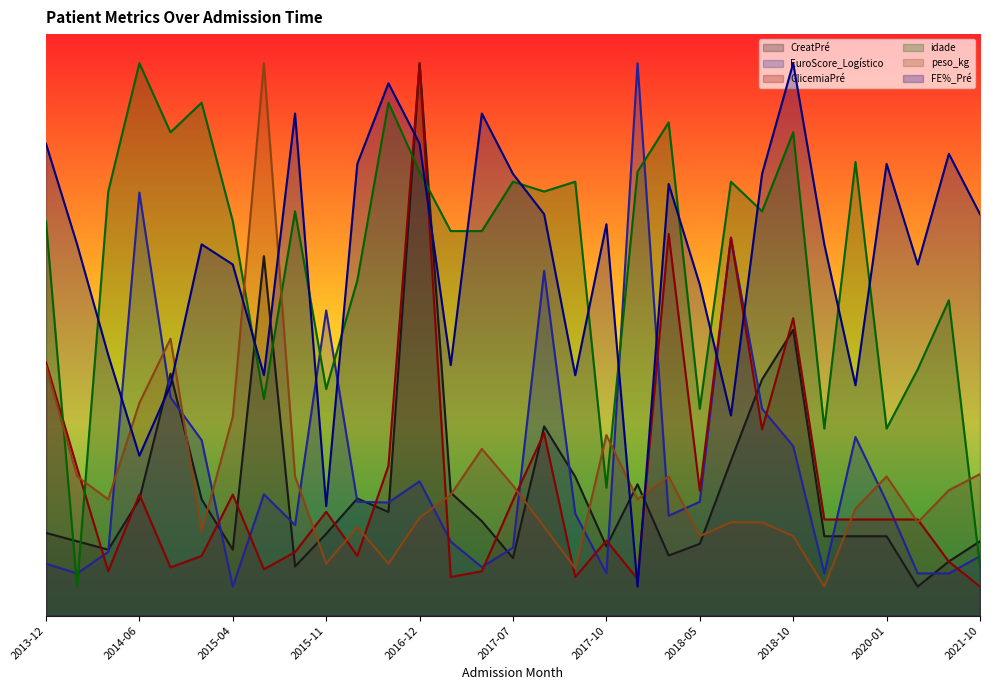

True or false: idade and peso_kg cross at least once.

True